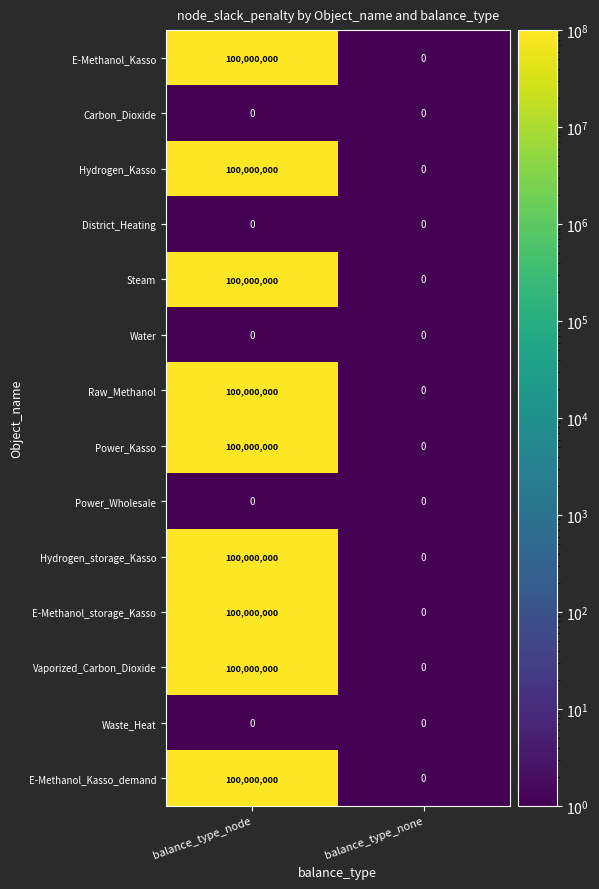

What is the maximum value shown in the chart?

100000000